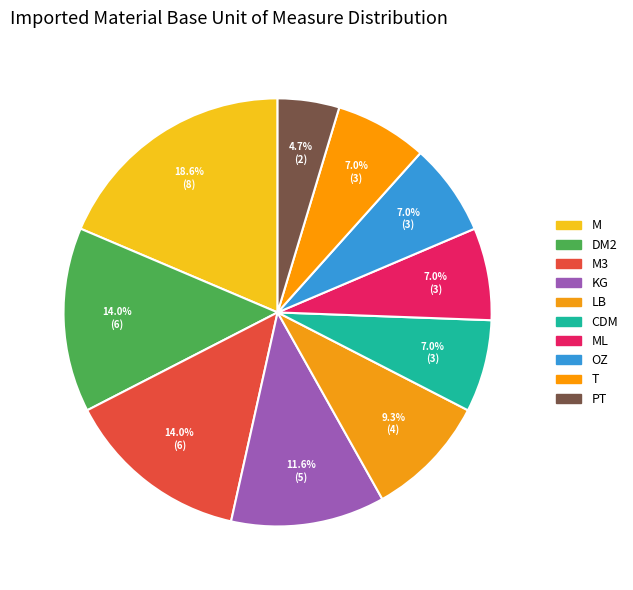

Does any single category account for the majority?

No